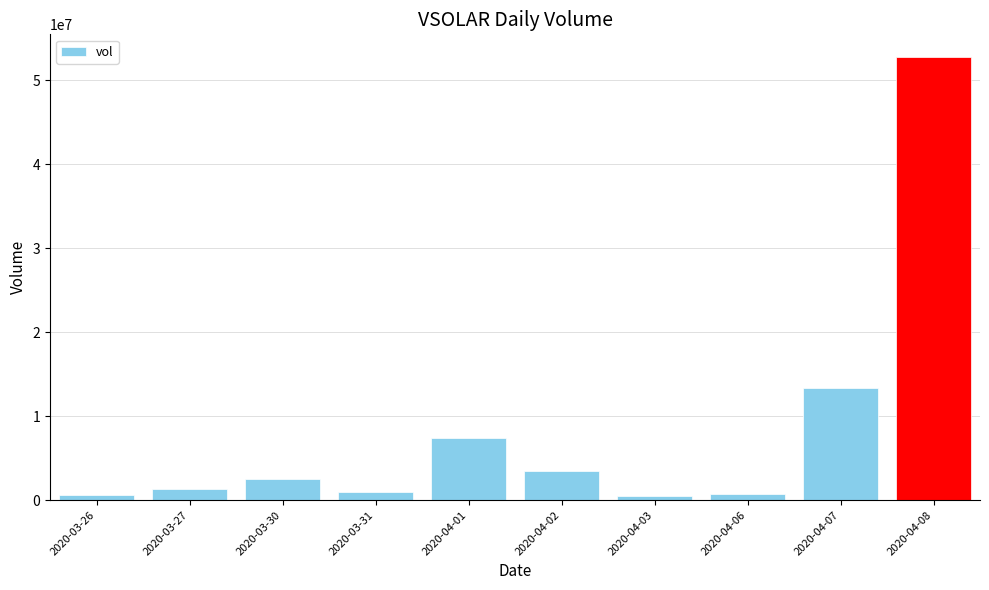

Between 2020-04-08 and 2020-04-01, which is larger?

2020-04-08